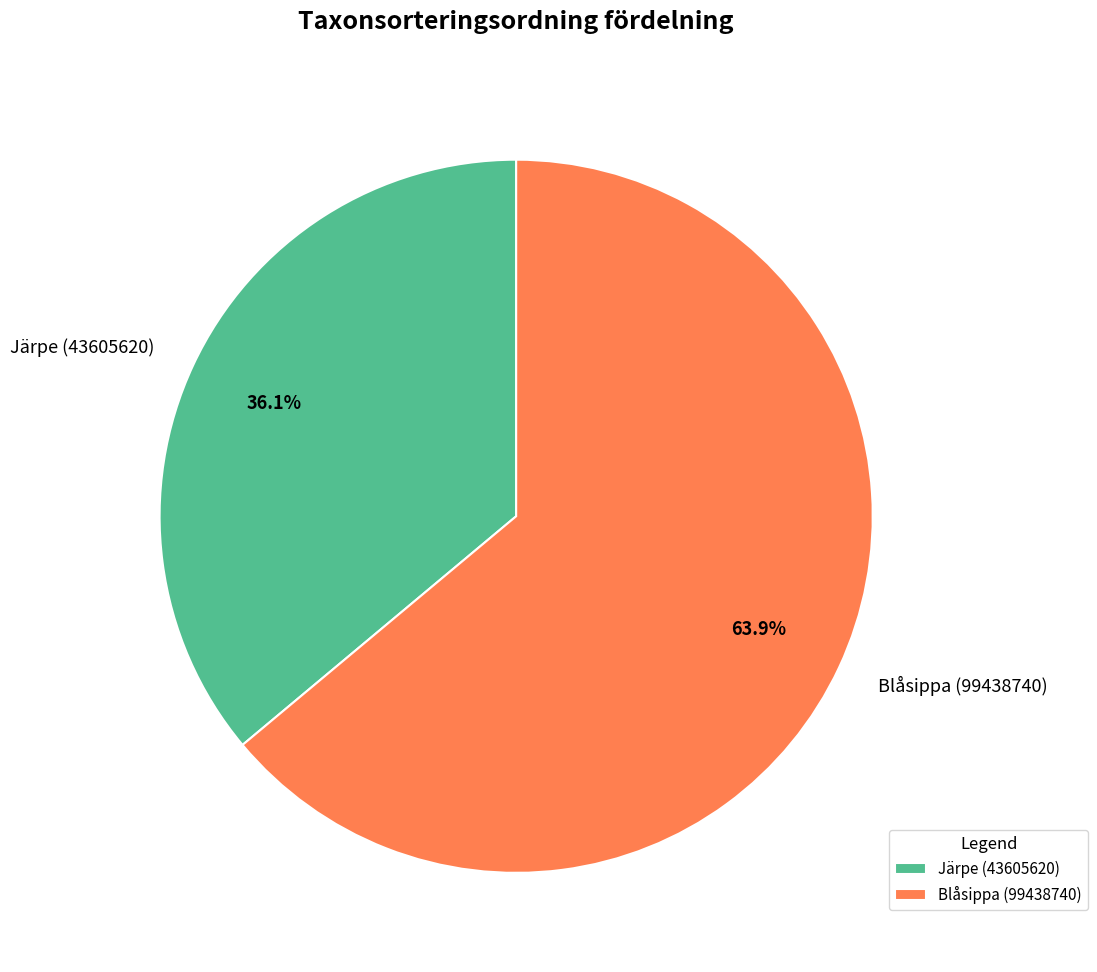

To the nearest percent, what is the average slice percentage?

50%